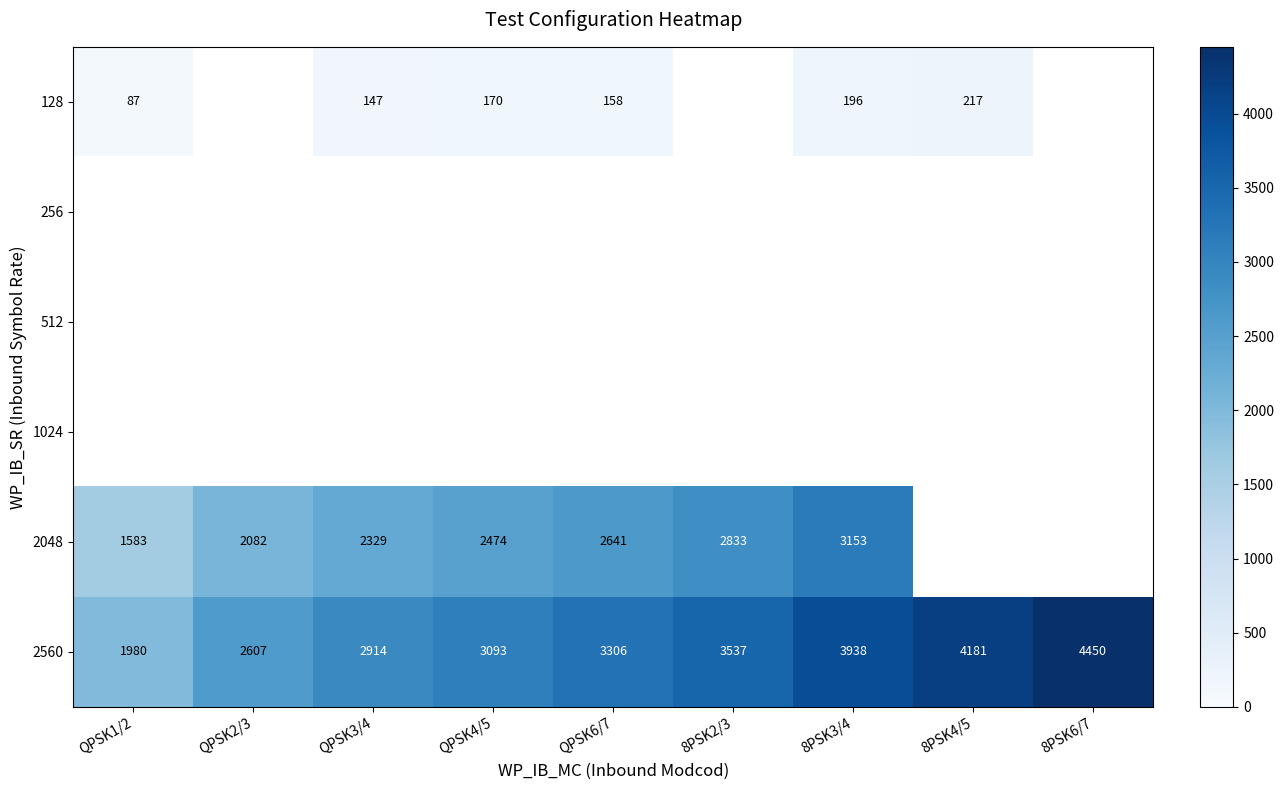

Is the value of 2048 at 8PSK3/4 greater than the value of 128 at 8PSK4/5?

Yes